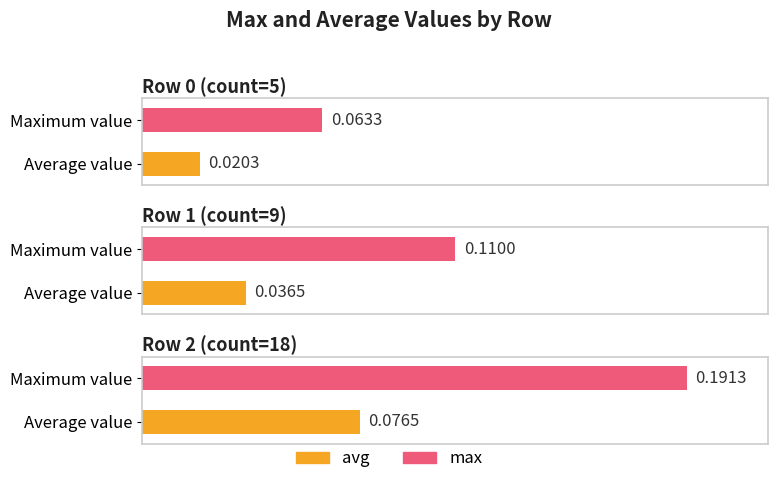

At which category is the sum across all series the highest?

Row 2 (count=18)